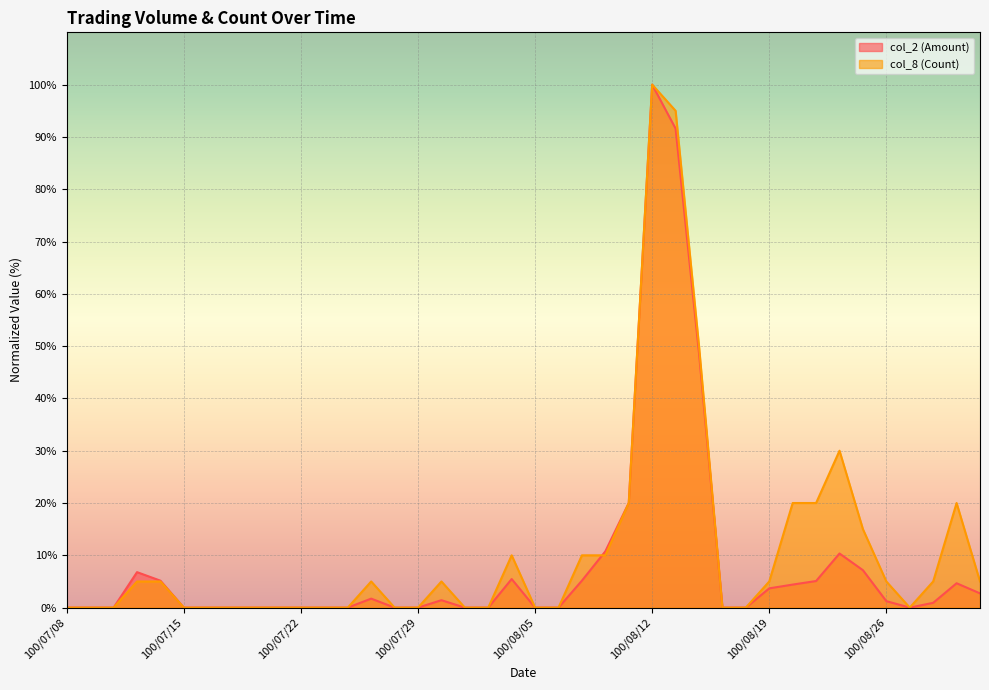

Reading left to right, what are all the values shown in this chart?

col_2 (Amount): 100/07/08=0.0	100/07/11=0.0	100/07/12=0.0	100/07/13=6.8	100/07/14=5.2	100/07/15=0.0	100/07/18=0.0	100/07/19=0.0	100/07/20=0.0	100/07/21=0.0	100/07/22=0.0	100/07/25=0.0	100/07/26=0.0	100/07/27=1.7	100/07/28=0.0	100/07/29=0.0	100/08/01=1.4	100/08/02=0.0	100/08/03=0.0	100/08/04=5.5	100/08/05=0.0	100/08/08=0.0	100/08/09=5.2	100/08/10=10.8	100/08/11=20.0	100/08/12=100.0	100/08/15=91.6	100/08/16=48.6	100/08/17=0.0	100/08/18=0.0	100/08/19=3.7	100/08/22=4.4	100/08/23=5.1	100/08/24=10.3	100/08/25=7.2	100/08/26=1.2	100/08/29=0.0	100/08/30=0.9	100/08/31=4.7	100/09/01=2.7
col_8 (Count): 100/07/08=0.0	100/07/11=0.0	100/07/12=0.0	100/07/13=5.0	100/07/14=5.0	100/07/15=0.0	100/07/18=0.0	100/07/19=0.0	100/07/20=0.0	100/07/21=0.0	100/07/22=0.0	100/07/25=0.0	100/07/26=0.0	100/07/27=5.0	100/07/28=0.0	100/07/29=0.0	100/08/01=5.0	100/08/02=0.0	100/08/03=0.0	100/08/04=10.0	100/08/05=0.0	100/08/08=0.0	100/08/09=10.0	100/08/10=10.0	100/08/11=20.0	100/08/12=100.0	100/08/15=95.0	100/08/16=50.0	100/08/17=0.0	100/08/18=0.0	100/08/19=5.0	100/08/22=20.0	100/08/23=20.0	100/08/24=30.0	100/08/25=15.0	100/08/26=5.0	100/08/29=0.0	100/08/30=5.0	100/08/31=20.0	100/09/01=5.0